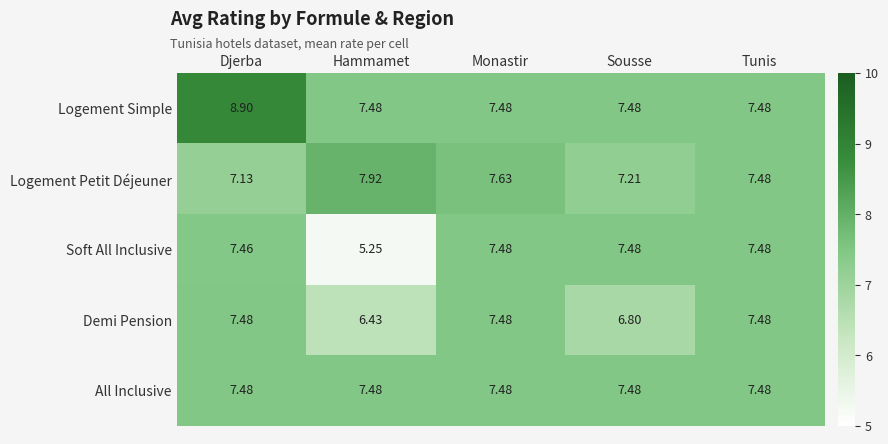

Between Sousse and Tunis, which series saw the biggest shift?

Demi Pension